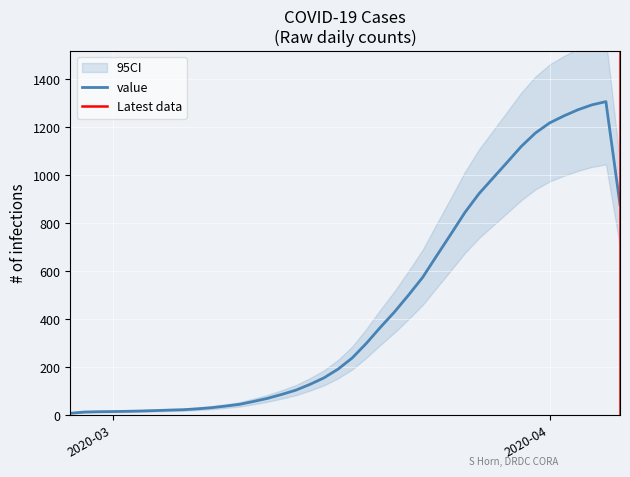

At which category does the chart reach its peak across all series?

2020-04-05